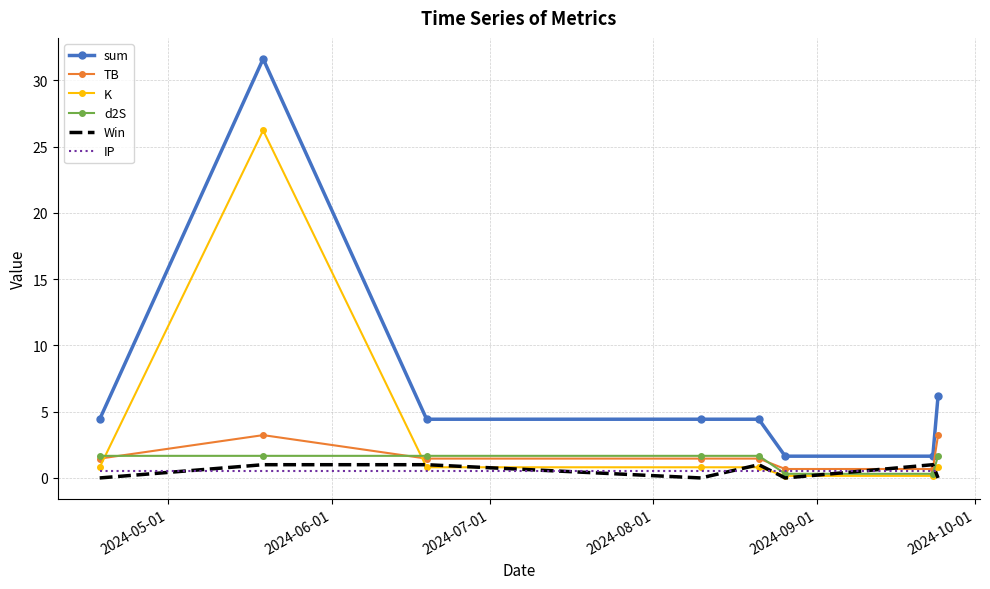

Which series has the largest total across all categories?

sum